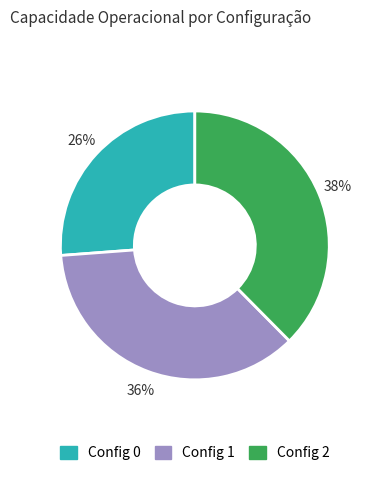

Is there a majority slice in this chart?

No